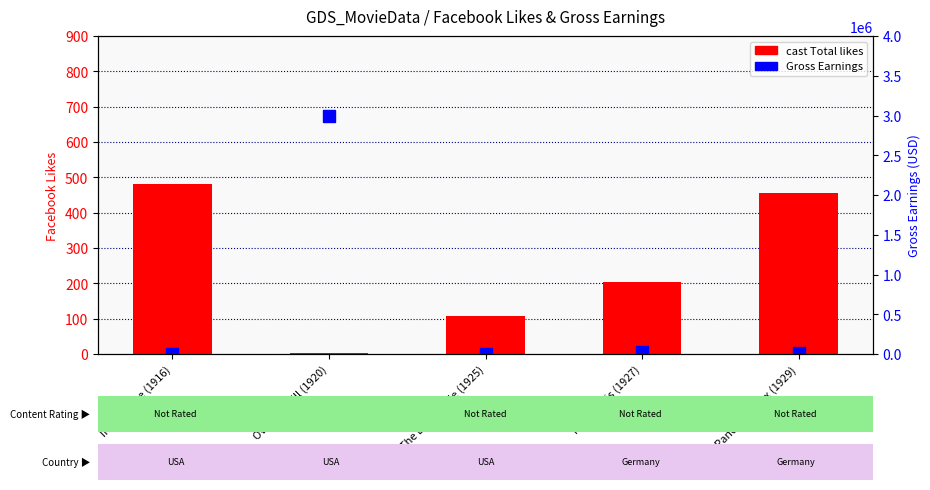

The cast Total likes series shows 481 at Intolerance (1916). True or false?

True